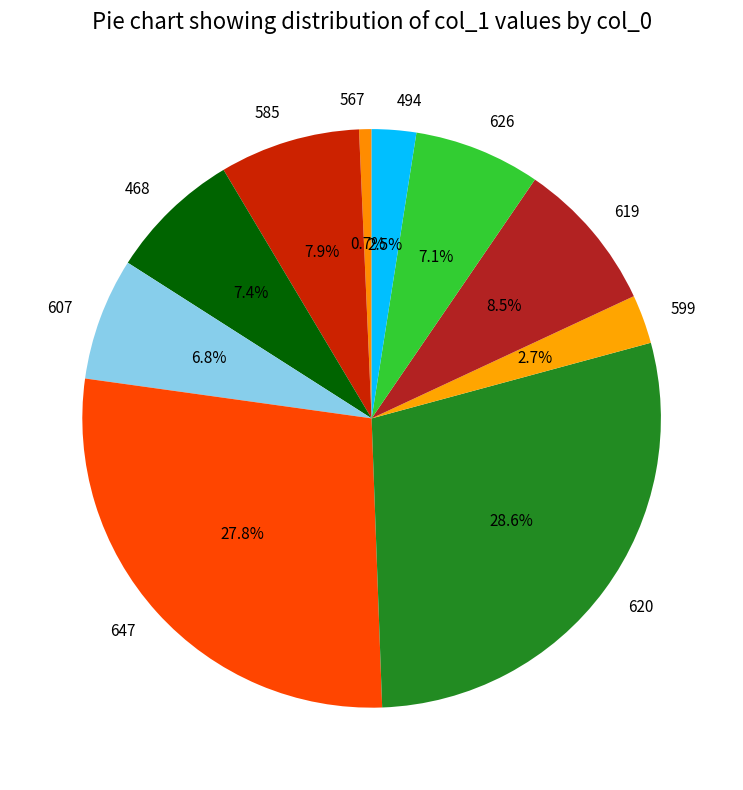

Count the number of slices in the pie.

10